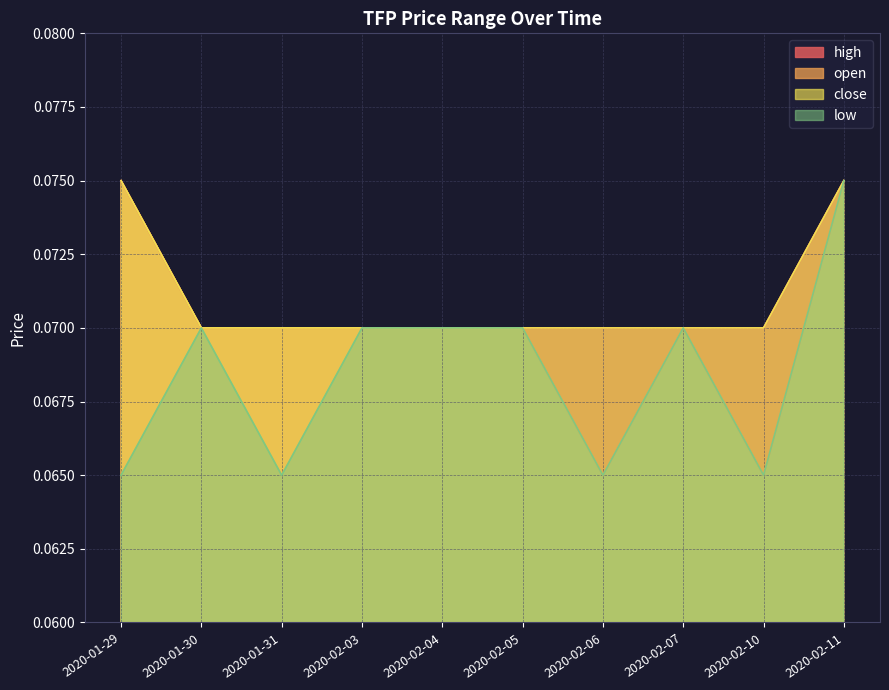

True or false: close has a value of 0.1 at 2020-01-29.

True